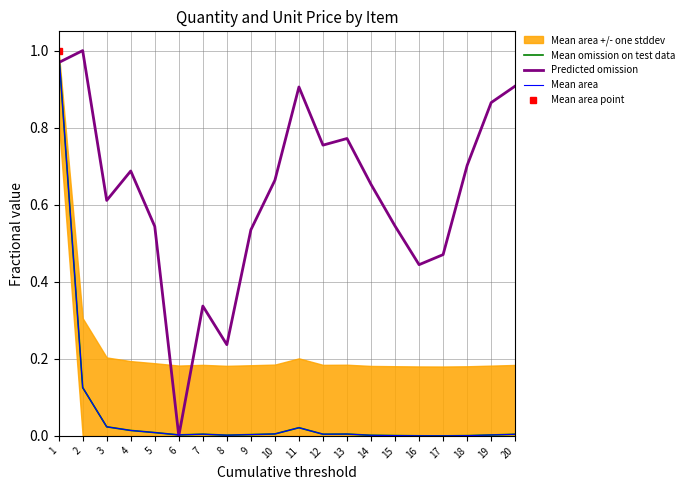

What is the difference between the second highest and minimum values in the Mean omission on test data series?

0.1